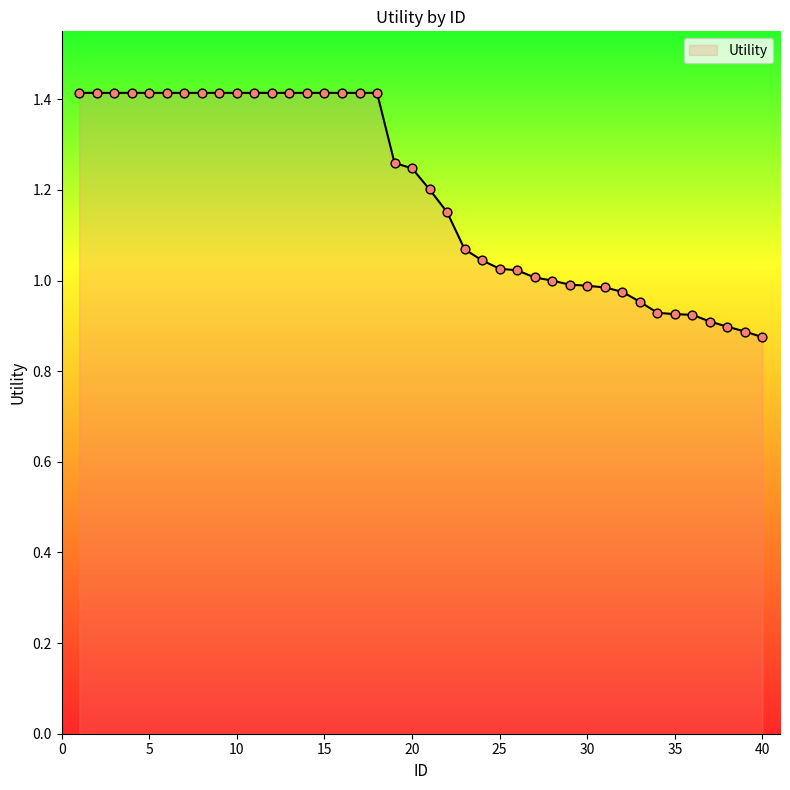

What is the difference between the maximum and minimum values?

0.5